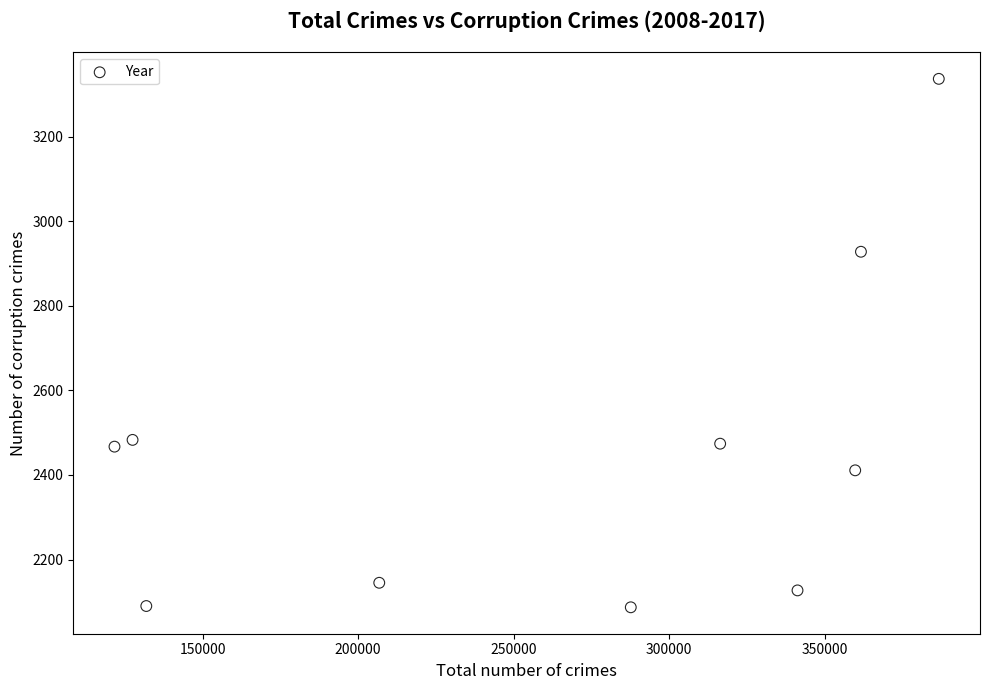

What is the range of X values (max minus min)?

265051